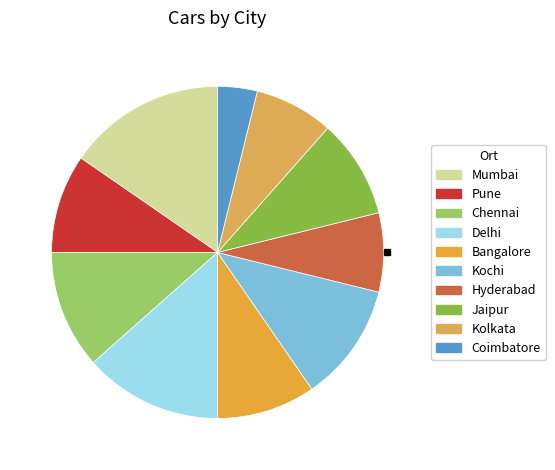

How many slices are in this pie chart?

10